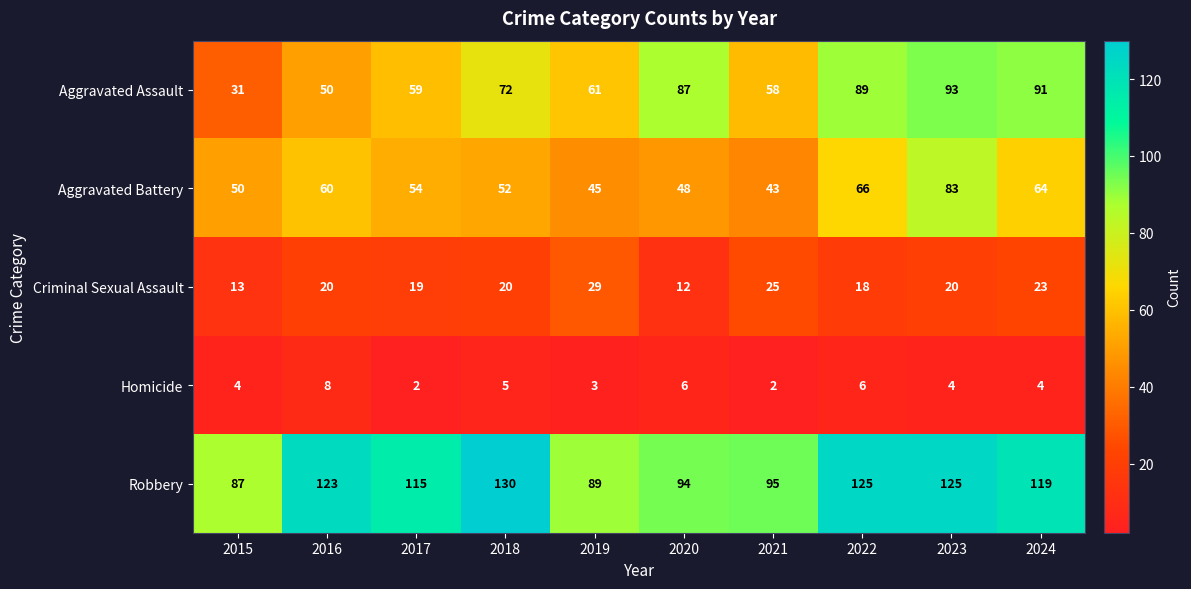

At which label does Aggravated Battery reach its peak?

2023